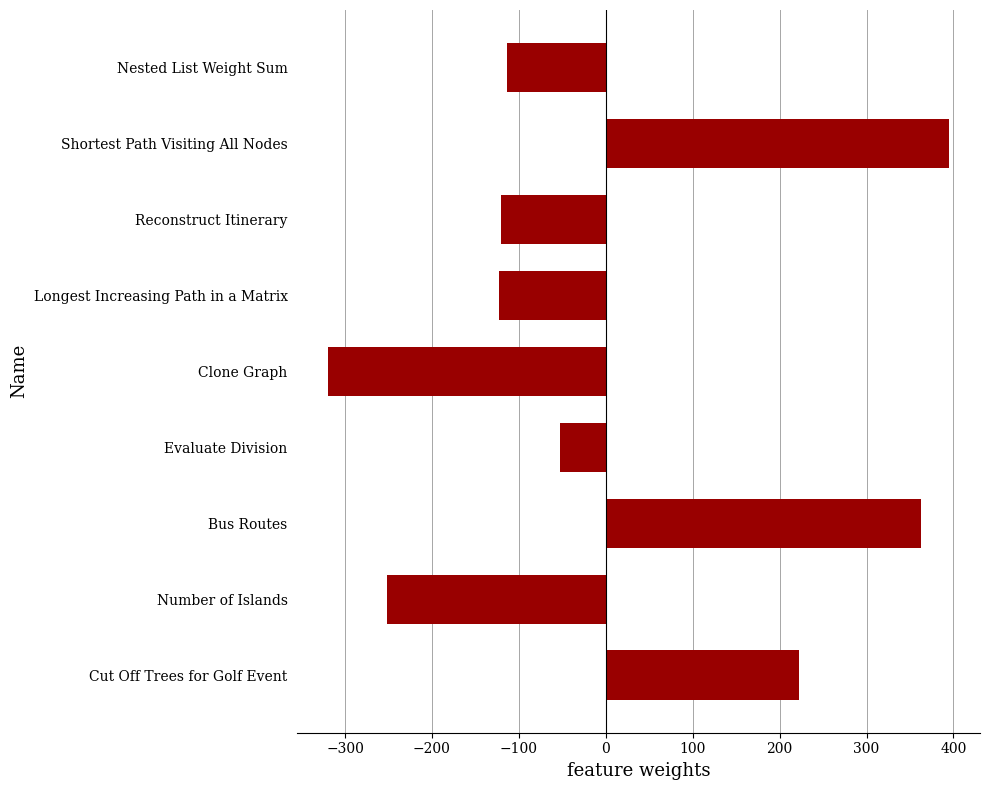

What is the greatest value displayed?

394.9